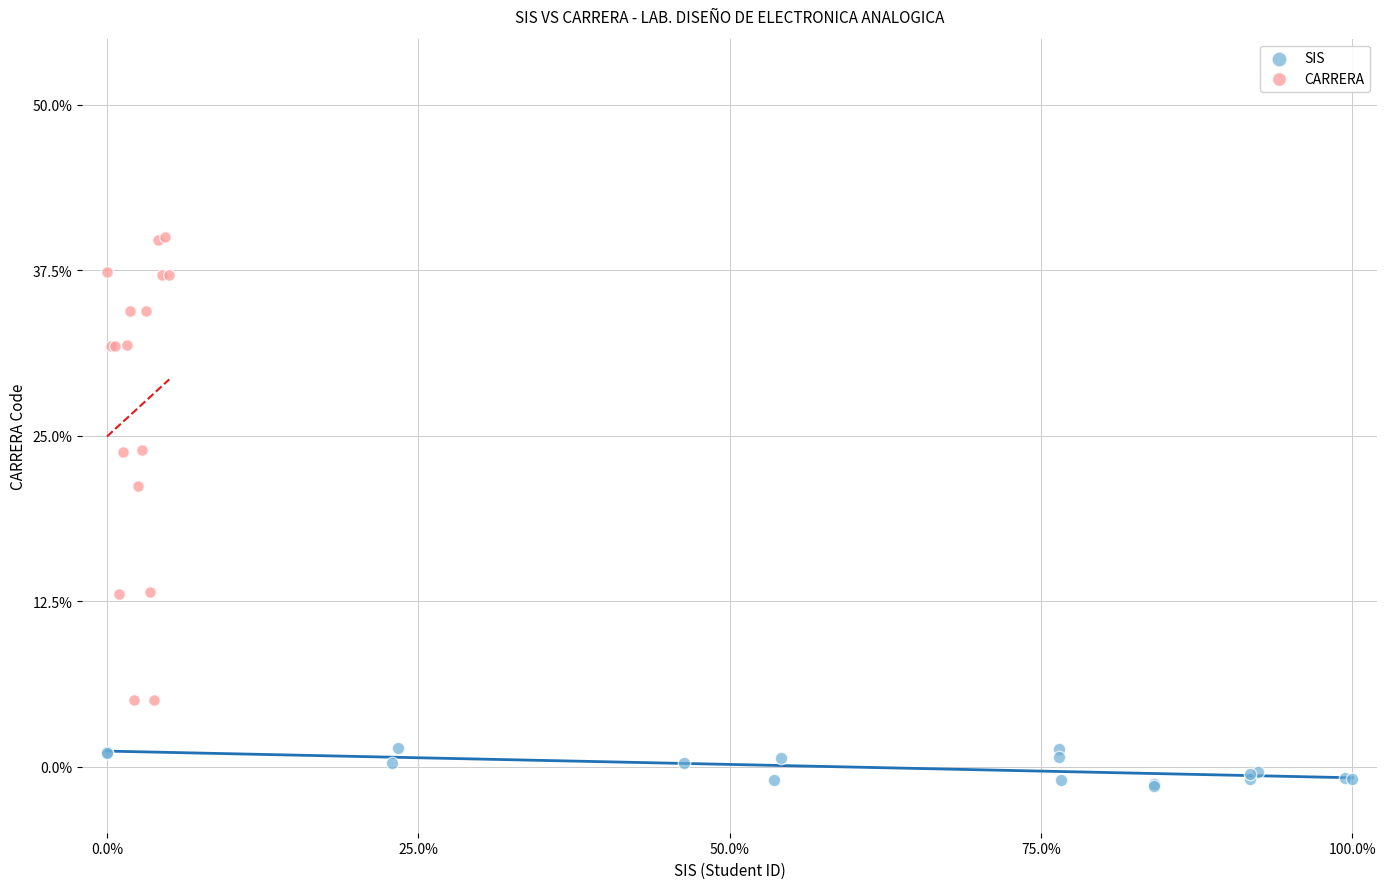

Which series has the widest spread of Y values?

CARRERA